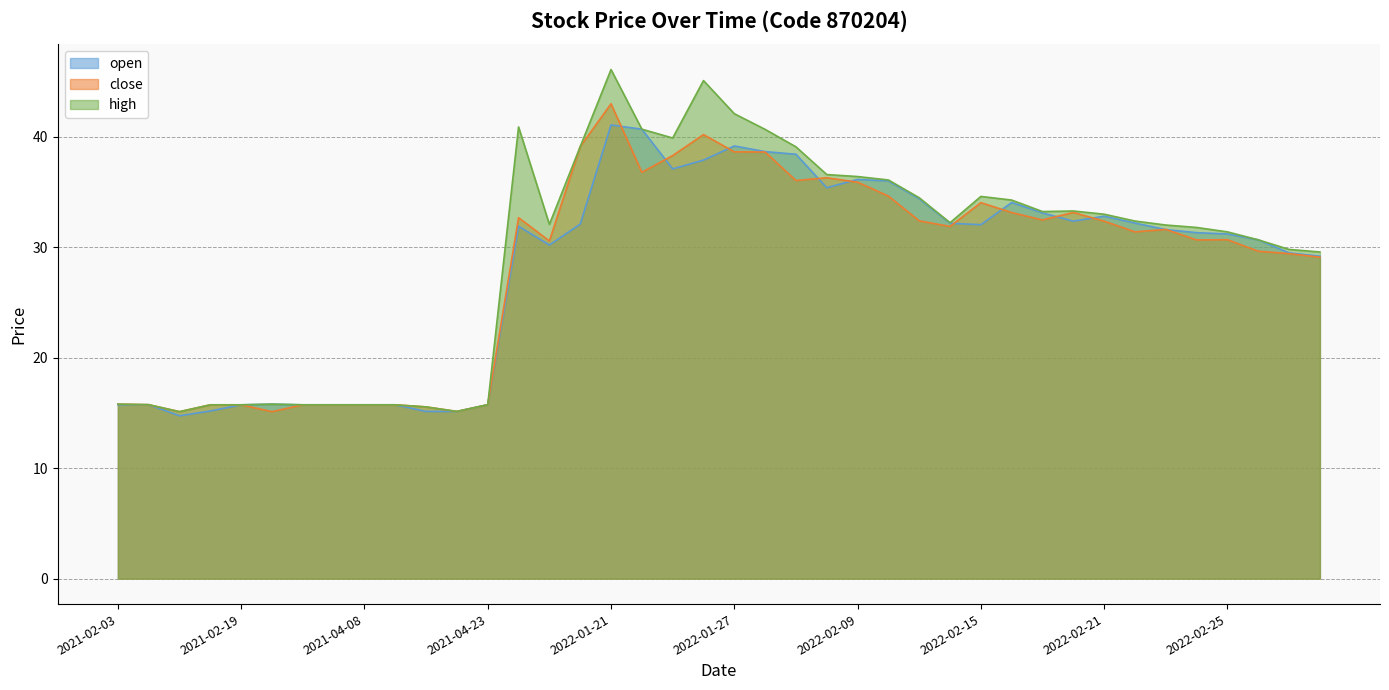

True or false: high and open intersect in this chart.

False